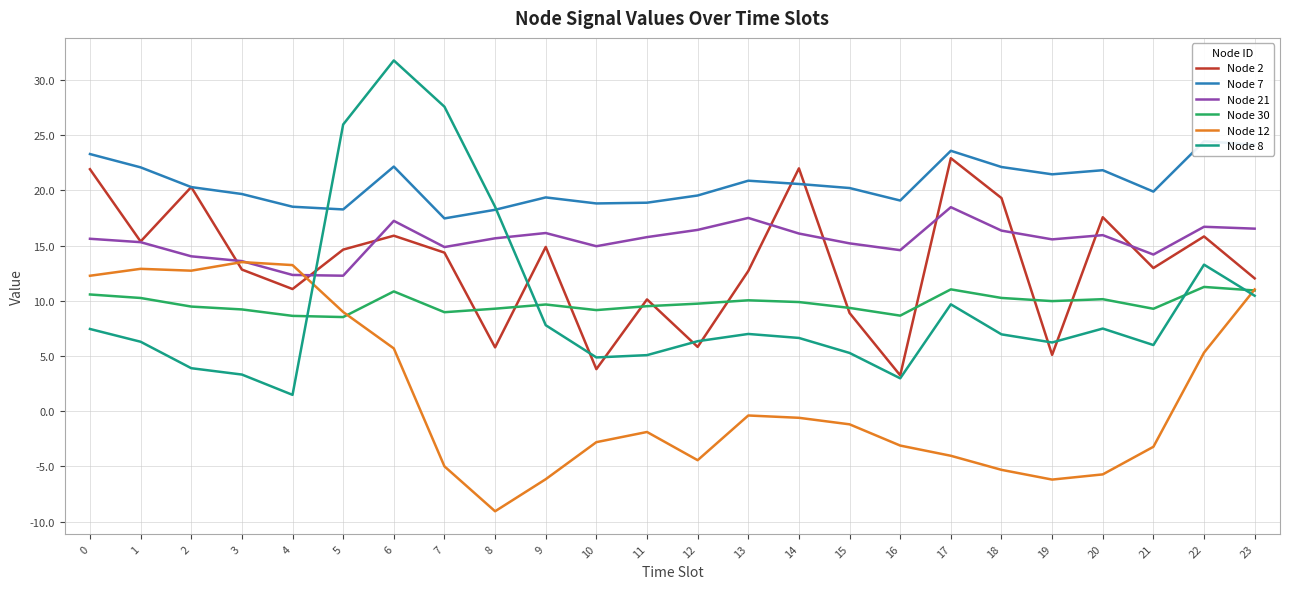

Reading right to left, what are all the values shown in this chart?

Node 2: 12.0	15.8	13.0	17.6	5.1	19.3	22.9	3.3	8.9	22.0	12.7	5.8	10.1	3.8	14.9	5.8	14.4	15.9	14.6	11.1	12.8	20.3	15.4	21.9
Node 7: 24.1	24.4	19.9	21.8	21.5	22.1	23.6	19.1	20.2	20.6	20.9	19.5	18.9	18.8	19.4	18.2	17.5	22.2	18.3	18.5	19.7	20.3	22.1	23.3
Node 21: 16.5	16.7	14.2	15.9	15.6	16.4	18.5	14.6	15.2	16.1	17.5	16.4	15.8	14.9	16.1	15.7	14.9	17.2	12.3	12.3	13.6	14.0	15.3	15.6
Node 30: 10.9	11.3	9.3	10.1	10.0	10.3	11.0	8.7	9.4	9.9	10.0	9.7	9.5	9.2	9.7	9.3	9.0	10.9	8.5	8.6	9.2	9.5	10.3	10.6
Node 12: 11.0	5.3	-3.2	-5.7	-6.2	-5.3	-4.0	-3.1	-1.2	-0.6	-0.4	-4.4	-1.9	-2.8	-6.2	-9.1	-5.0	5.7	9.0	13.2	13.5	12.7	12.9	12.3
Node 8: 10.5	13.3	6.0	7.5	6.2	7.0	9.7	3.0	5.3	6.6	7.0	6.3	5.1	4.9	7.8	18.5	27.6	31.8	26.0	1.5	3.3	3.9	6.3	7.5